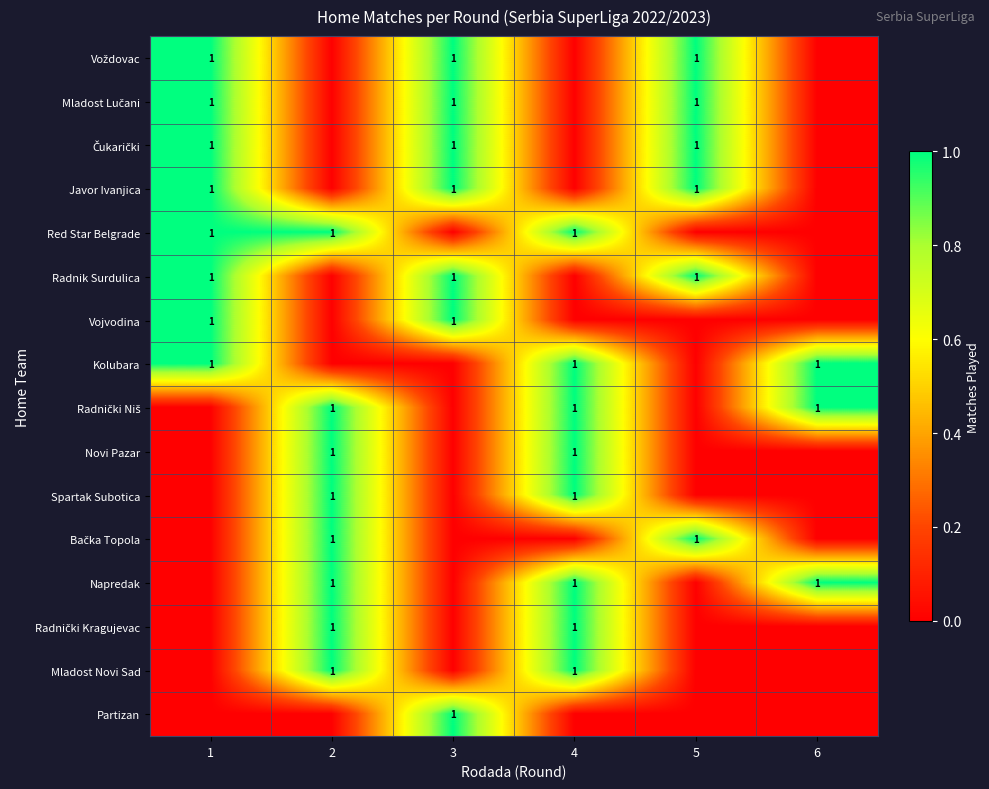

Count the number of data series in this chart.

16